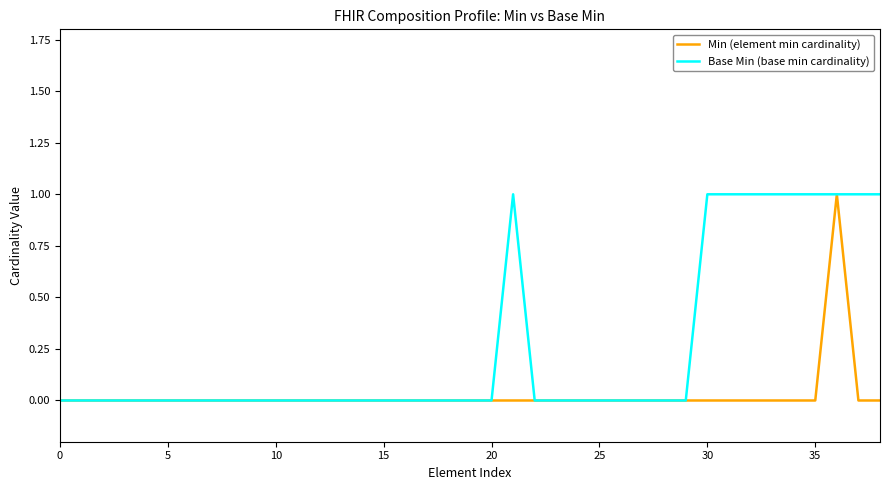

True or false: Base Min (base min cardinality) has more than 0 points higher than both neighbors.

True